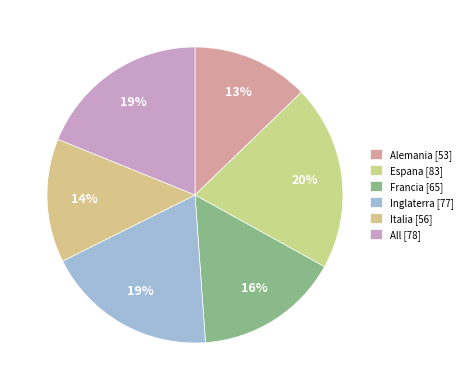

To the nearest percent, what is the difference between the largest and smallest slice percentages?

7%